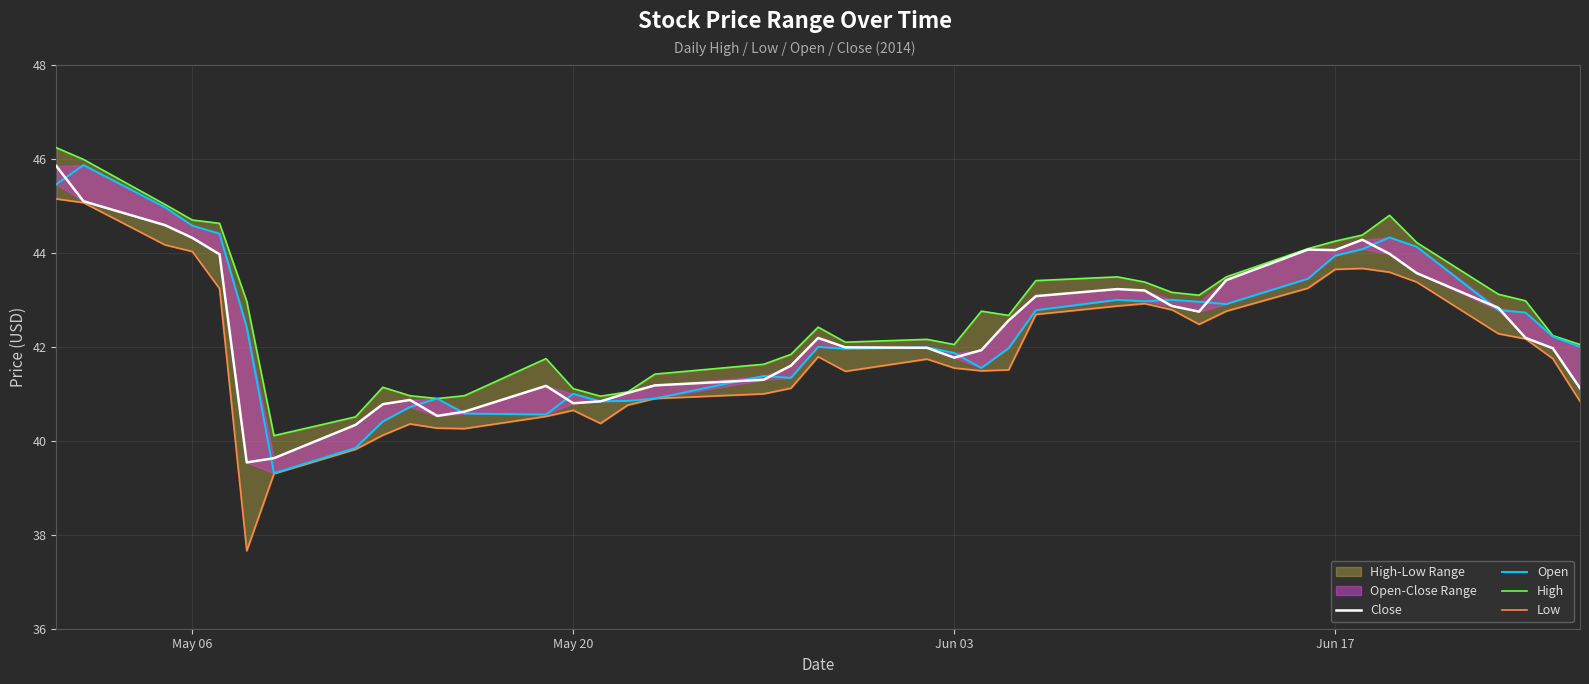

What is the sum of all Open values?

1695.0